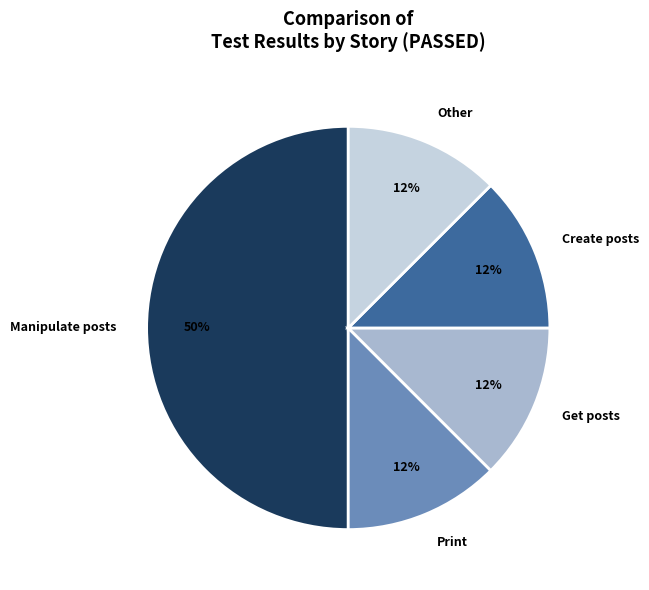

Is Other the majority of the pie?

No